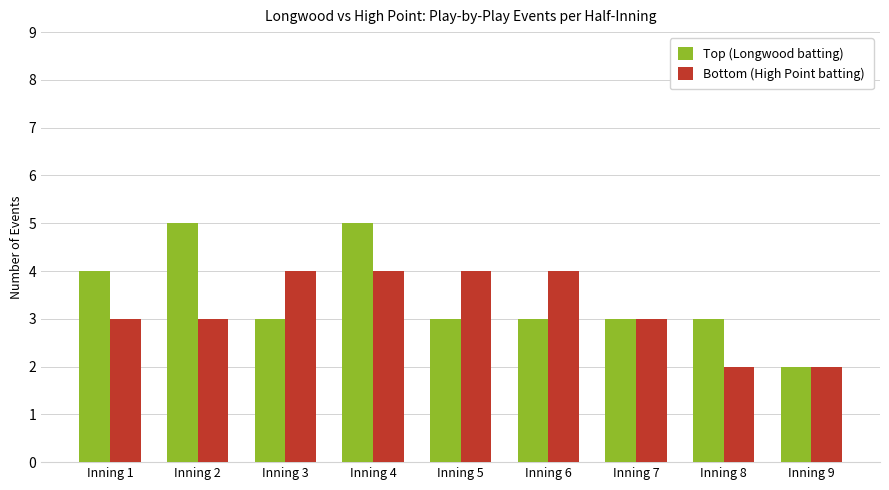

What are all the series names shown in the legend?

Top (Longwood batting), Bottom (High Point batting)